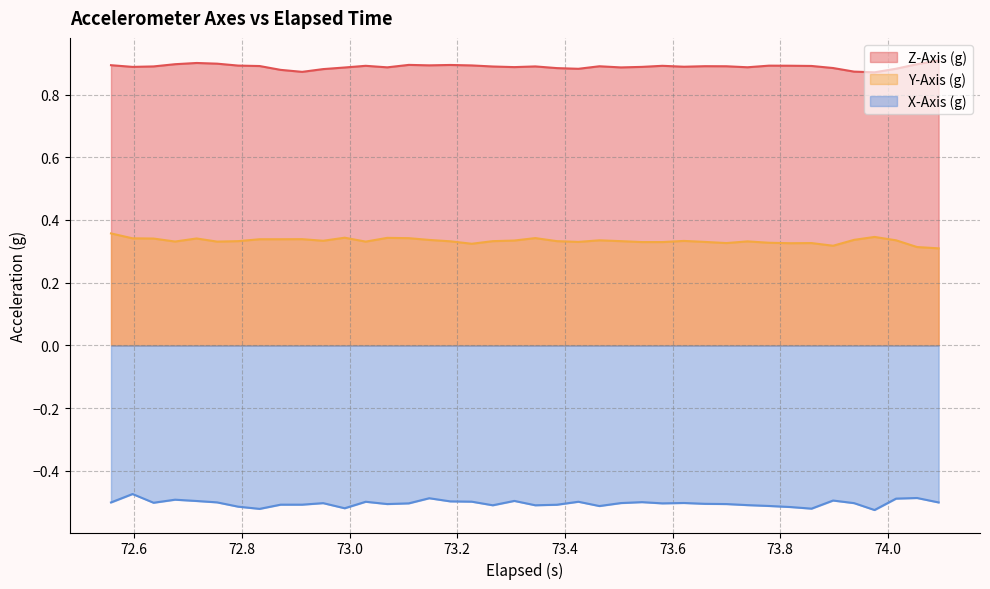

True or false: Z-Axis (g) has more than 1 interior local peaks.

True